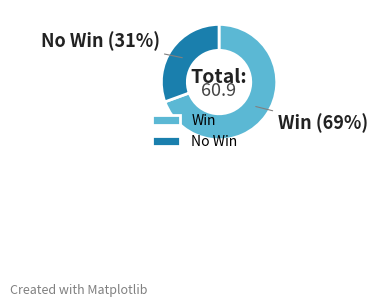

What percentage is the Win slice, to the nearest percent?

69%